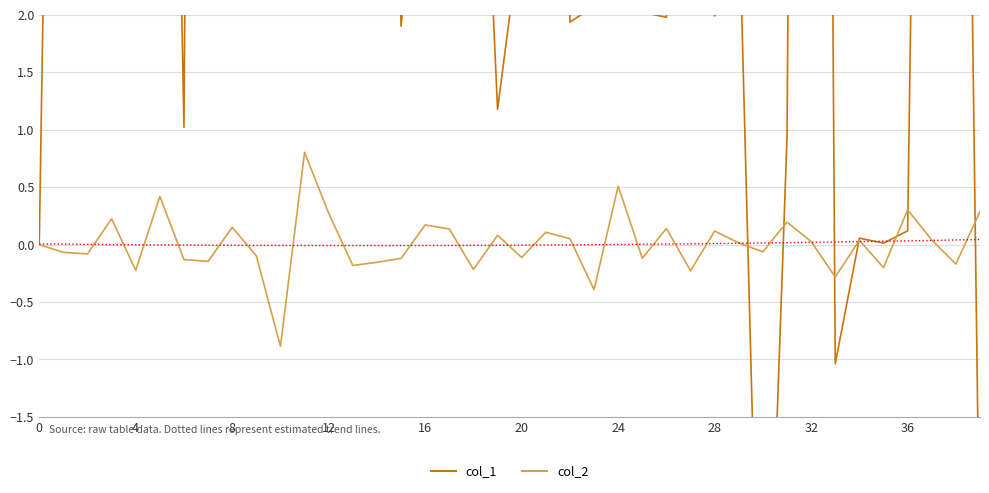

How many values in the col_1 series exceed 4?

22